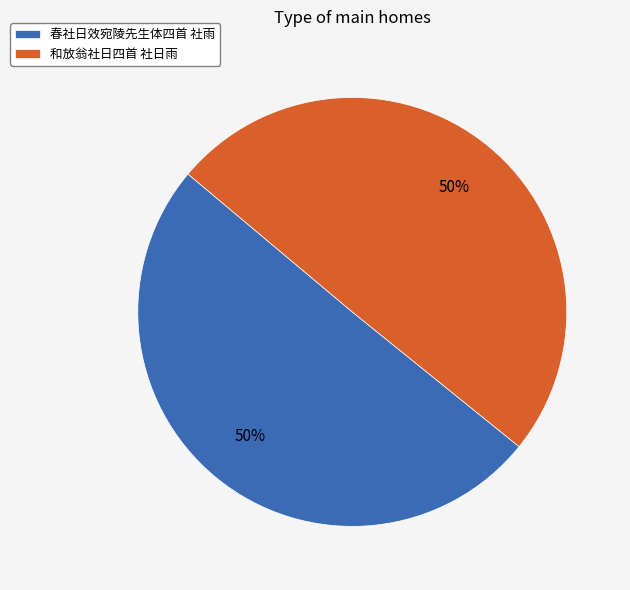

To the nearest percent, what is the combined percentage of 春社日效宛陵先生体四首 社雨 and 和放翁社日四首 社日雨?

100%